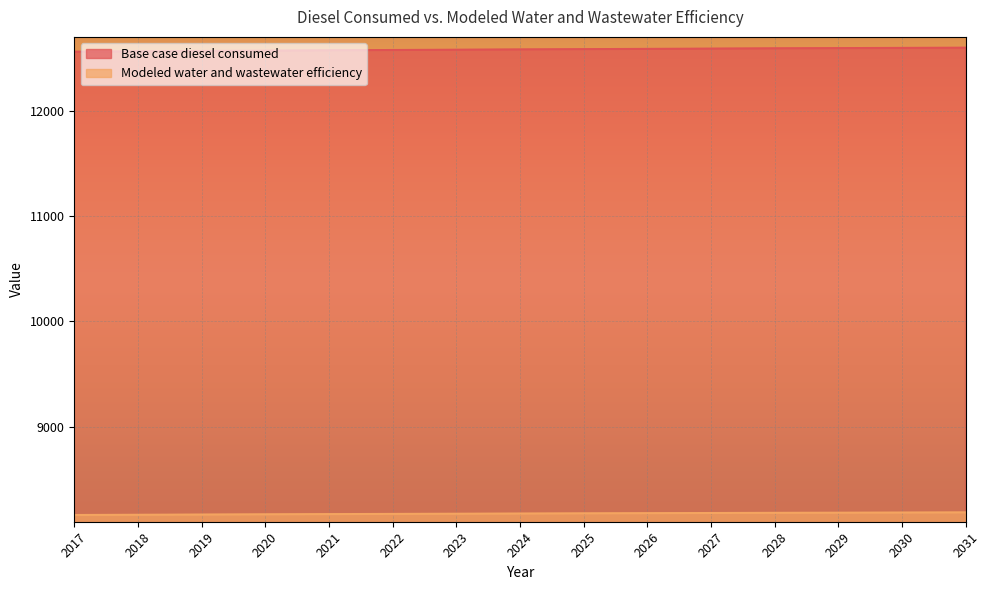

What is the total value across all series at 2025?

20762.9